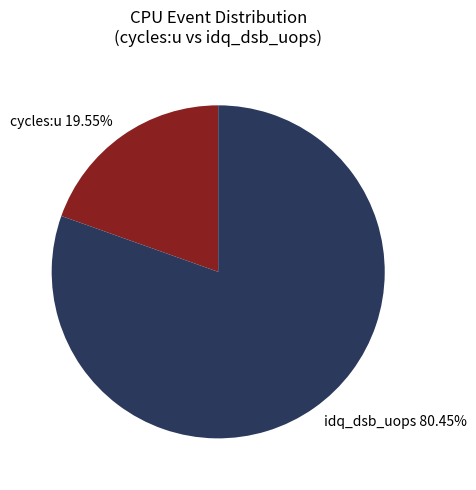

Which slice is the smallest?

cycles:u 19.55%